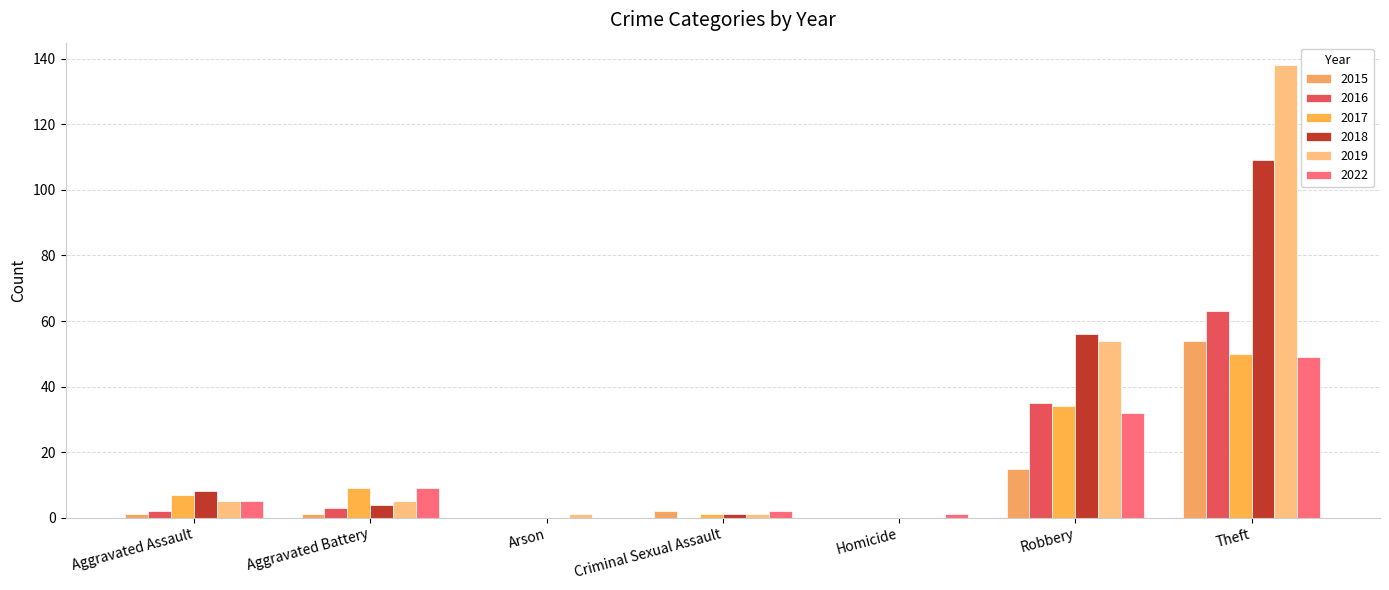

Which category has the highest value in the 2017 series?

Theft